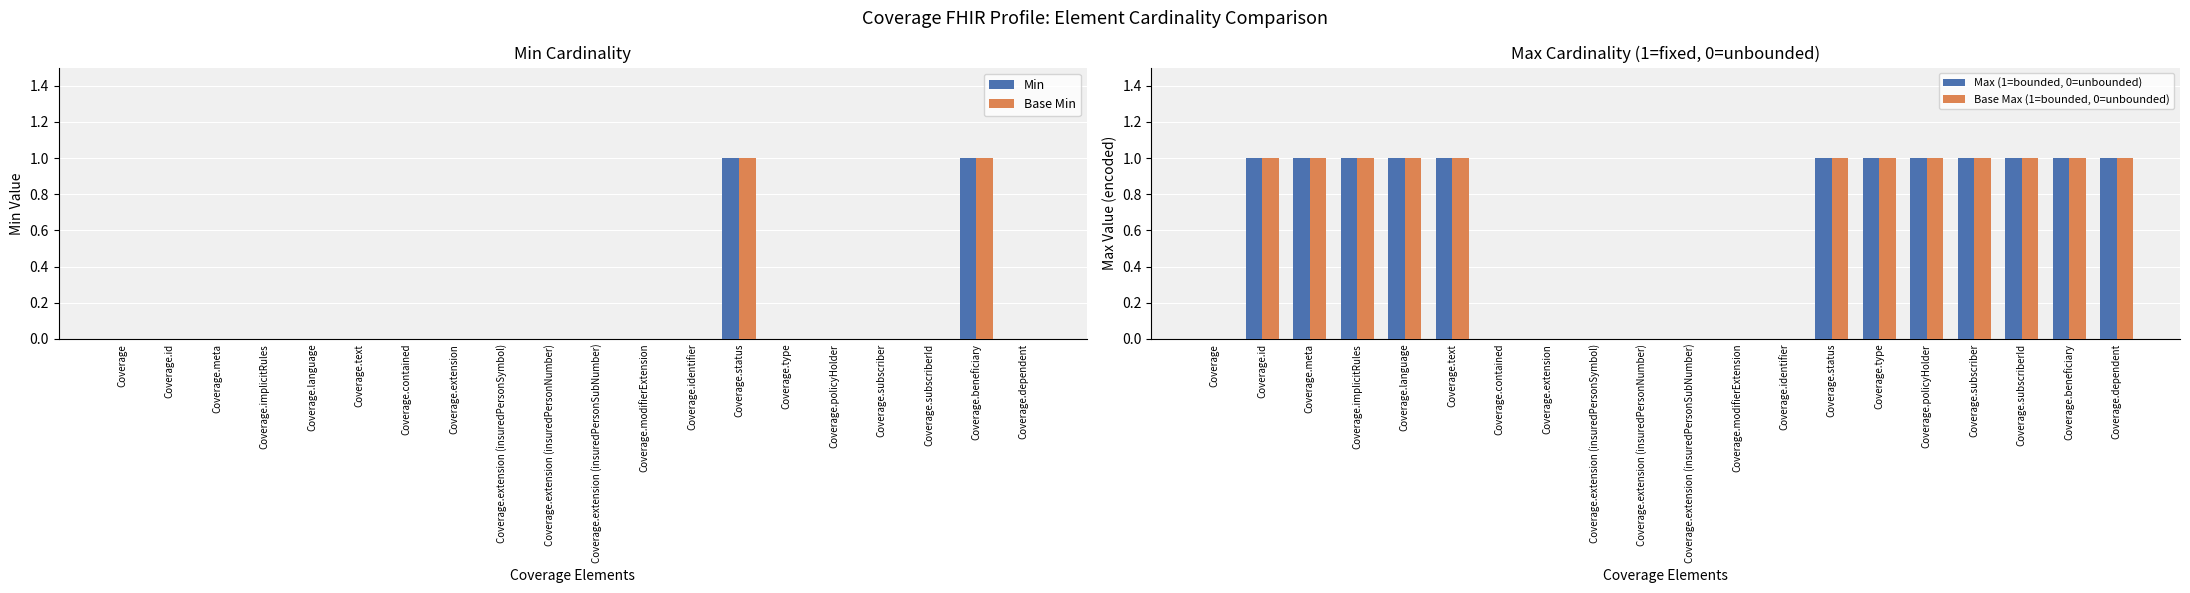

What position from the right is Coverage.dependent?

1